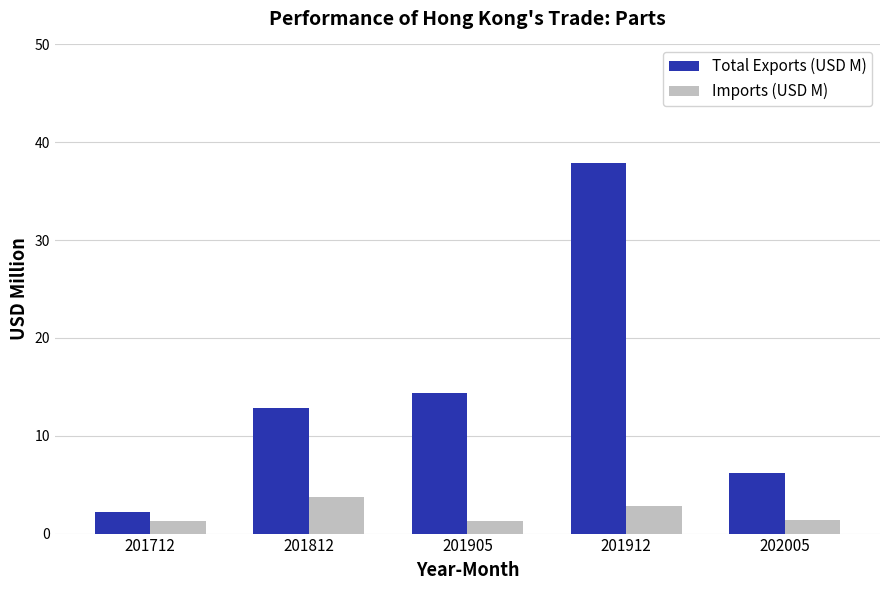

What is the sum of the Imports (USD M) values at 201712 and 201812?

5.0